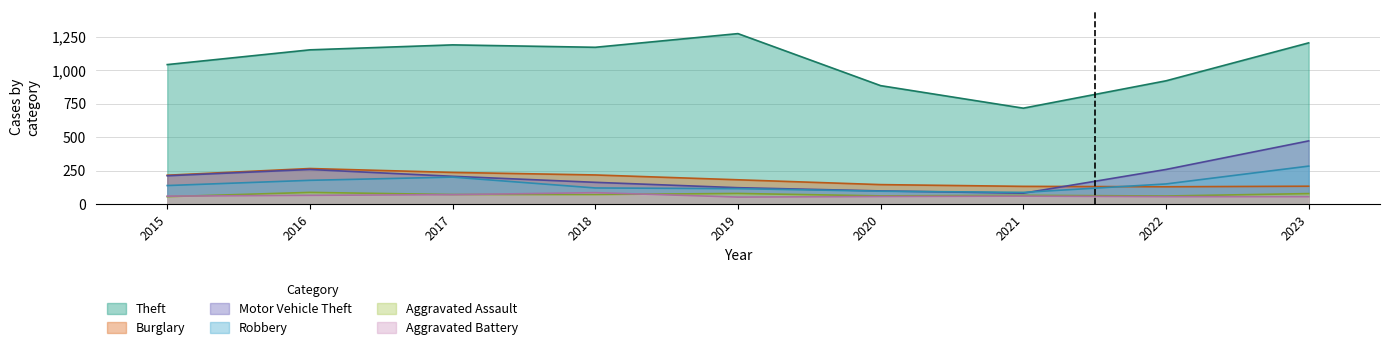

At which label does Theft reach its minimum?

2021